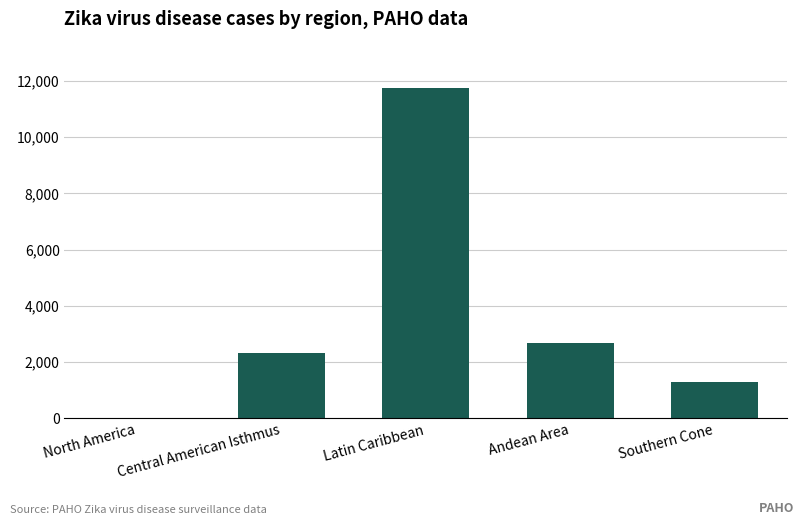

What is the sum of all values?

18061